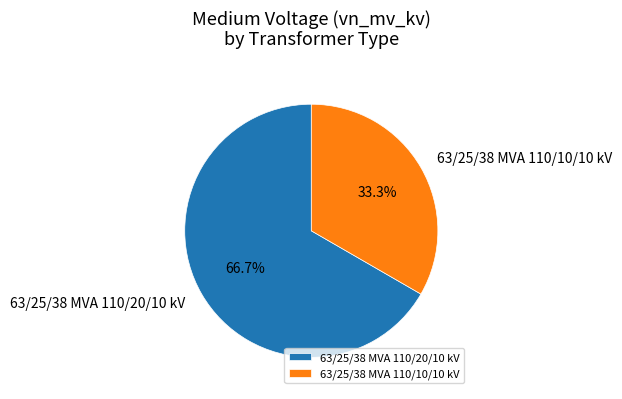

What is the smallest slice in the pie chart?

63/25/38 MVA 110/10/10 kV